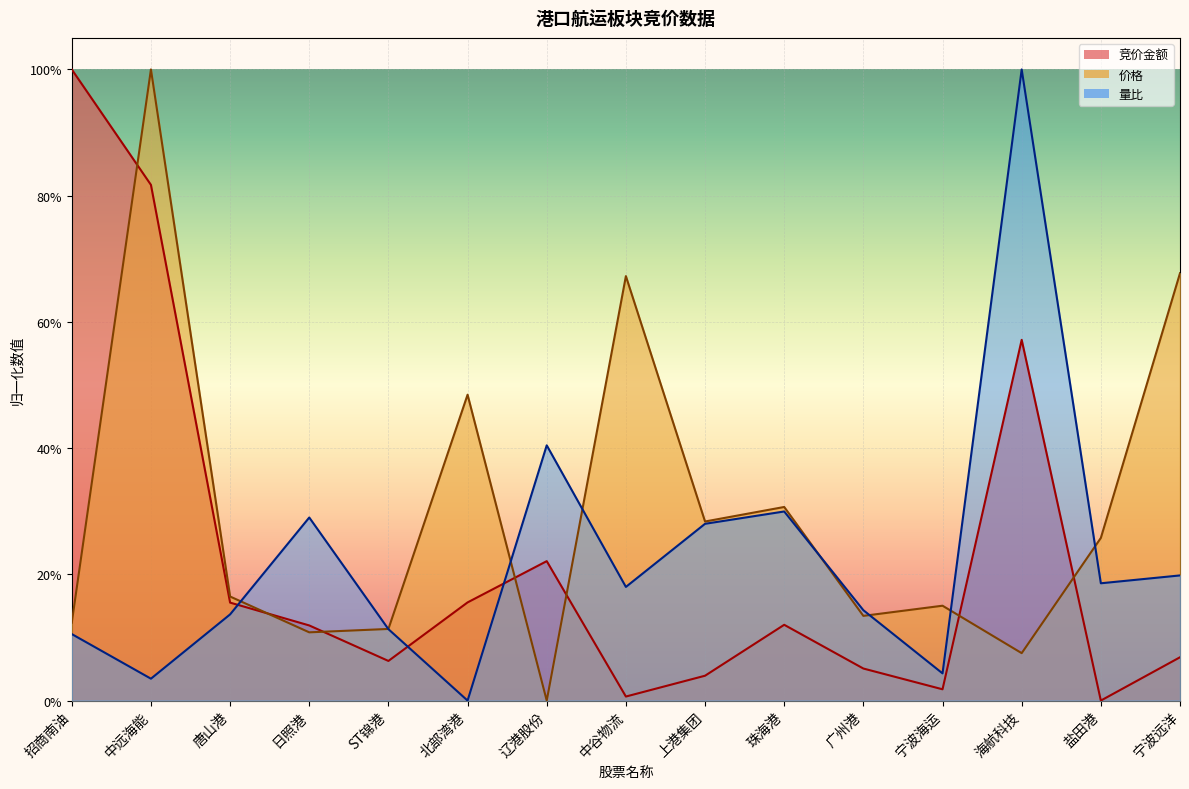

What position from the left is 招商南油?

1